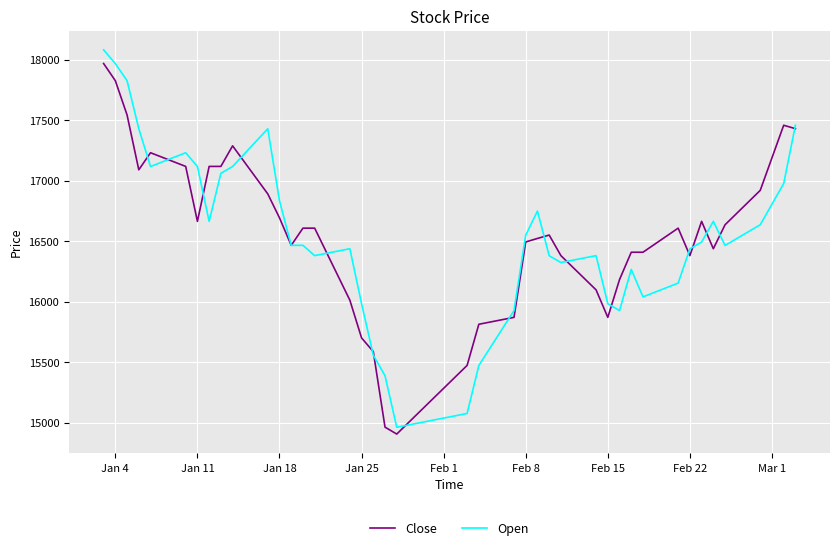

What is the minimum value shown in the chart?

14906